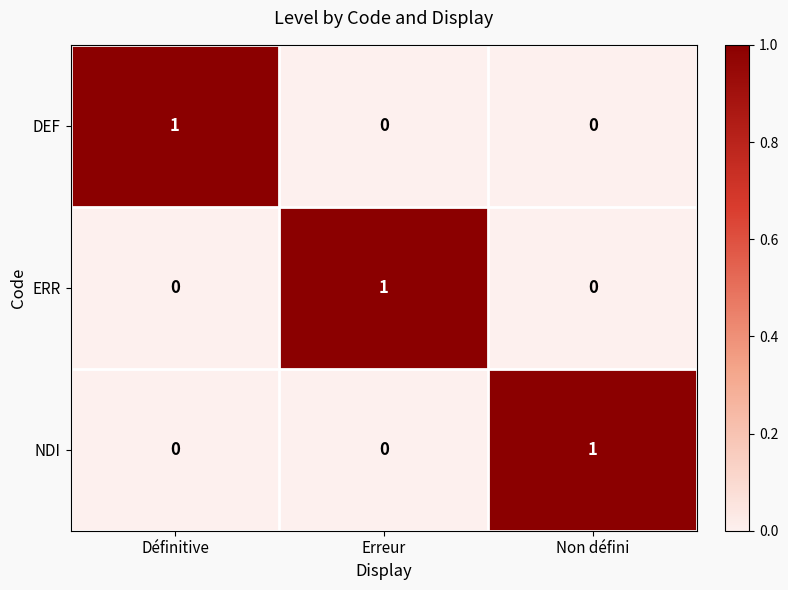

At how many categories does at least one series exceed 0?

3